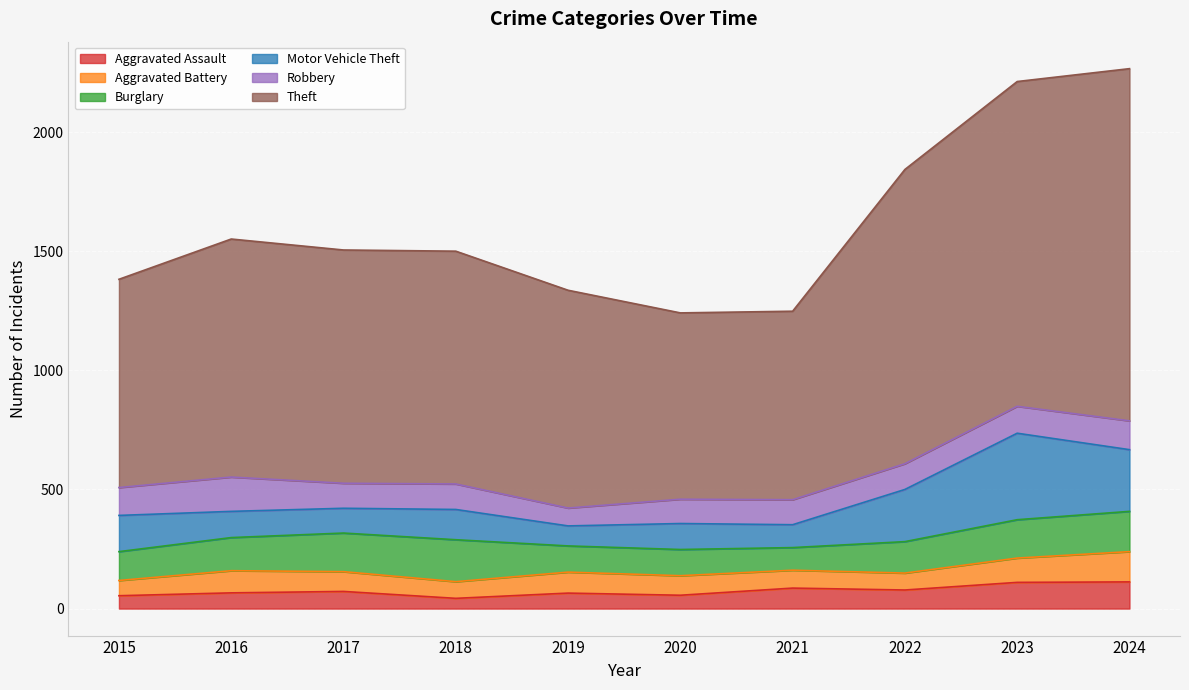

What is the sum of the Burglary values at 2023 and 2016?

300